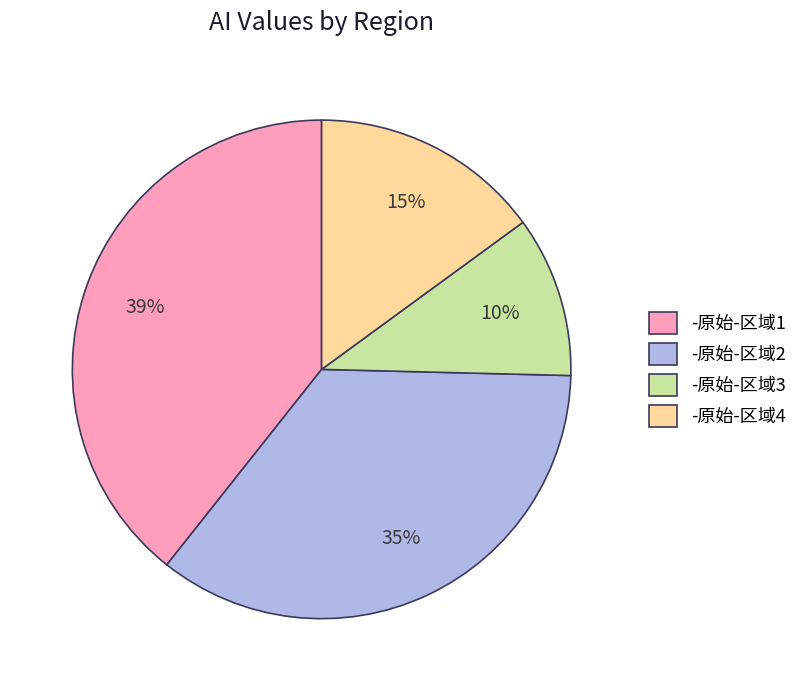

Combined, do -原始-区域3 and -原始-区域4 account for over 50%?

No